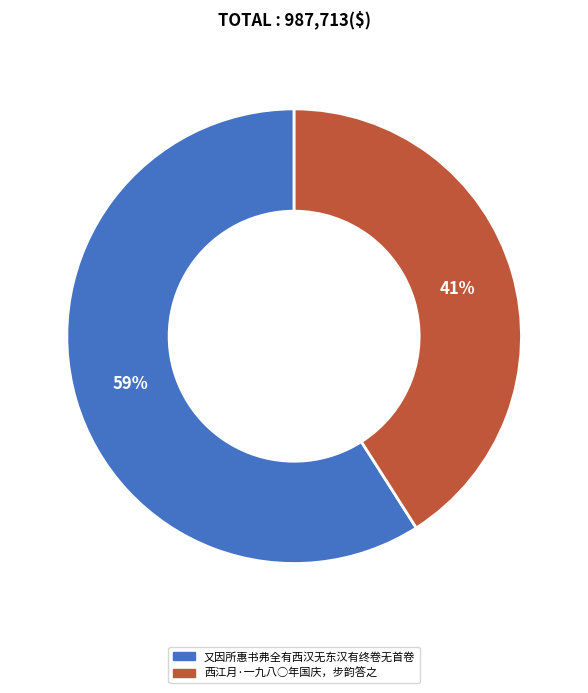

Is there a majority slice in this chart?

Yes